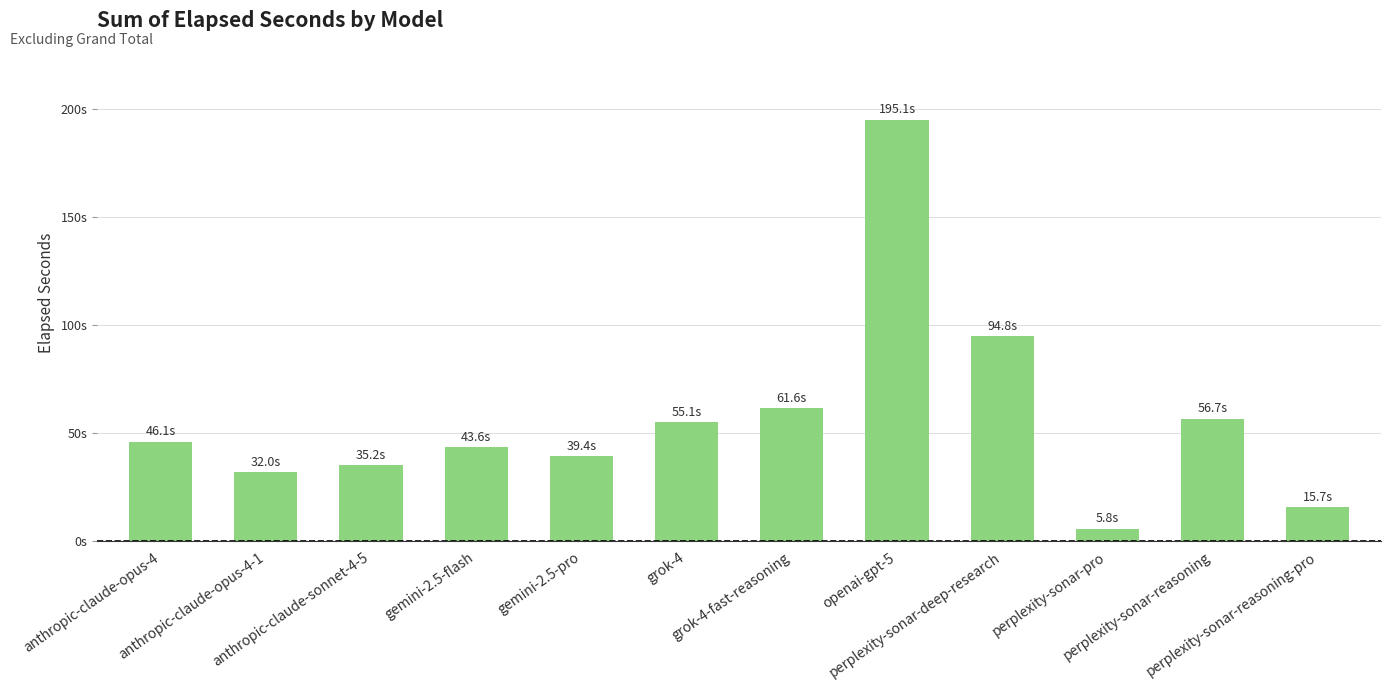

What is the sum of all values?

681.0